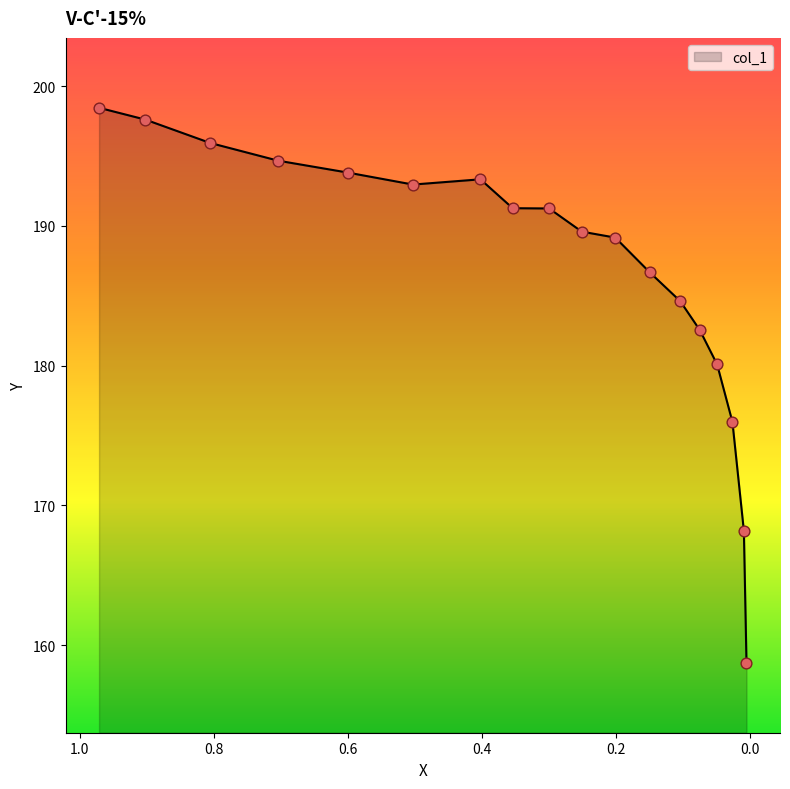

What is the ratio of the value at 0.5993 to the value at 0.9019?

1.0